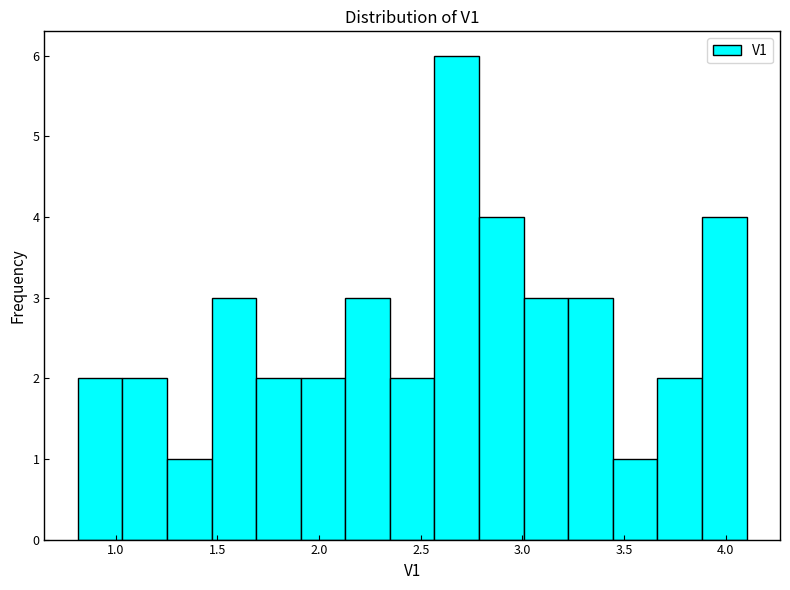

Reading left to right, list every bar in this chart as the range it spans on the x-axis followed by its height. Neither the bar edges nor the heights are printed on the chart, so give them approximately, as read against the axes.

0.80 to 1.05: 2
1.05 to 1.25: 2
1.25 to 1.45: 1
1.45 to 1.70: 3
1.70 to 1.90: 2
1.90 to 2.15: 2
2.15 to 2.35: 3
2.35 to 2.55: 2
2.55 to 2.80: 6
2.80 to 3.00: 4
3.00 to 3.25: 3
3.25 to 3.45: 3
3.45 to 3.65: 1
3.65 to 3.90: 2
3.90 to 4.10: 4